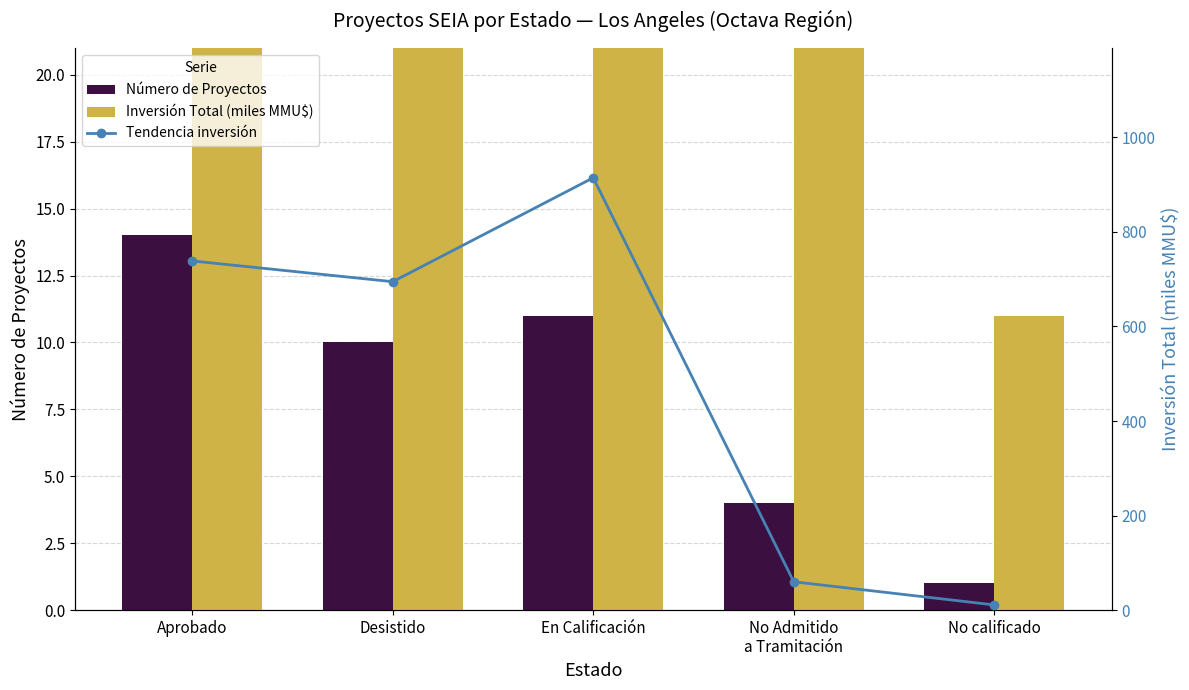

How many values in the Inversión Total (miles MMU$) series exceed 694?

3